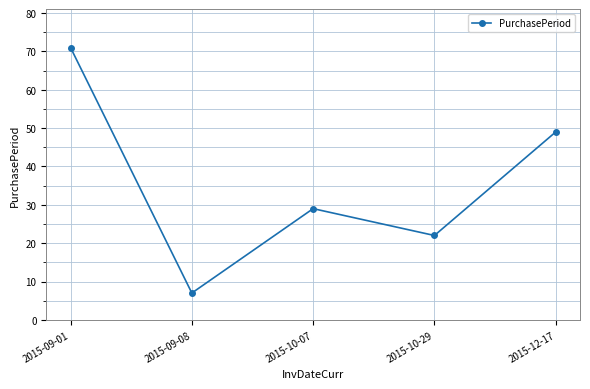

What is the smallest value displayed?

7